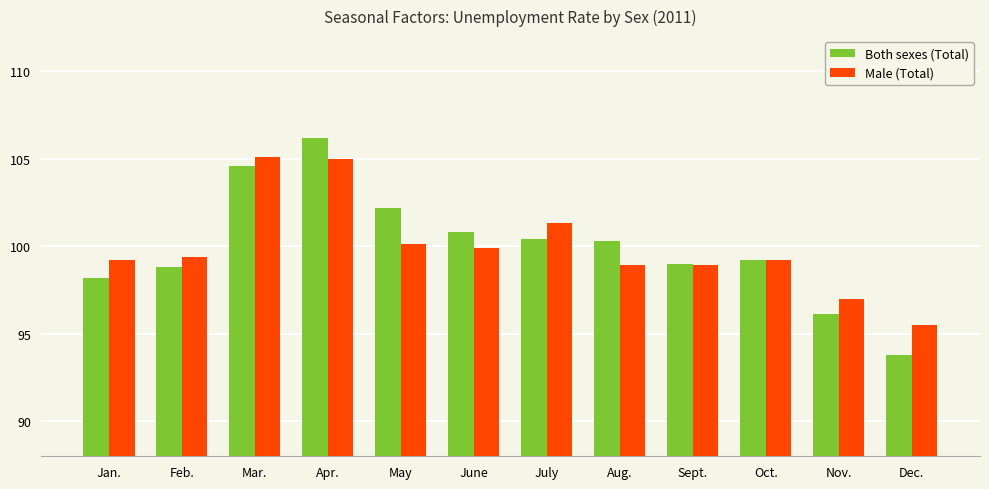

Reading right to left, extract all data points from this chart.

Both sexes (Total): Dec.=93.8	Nov.=96.1	Oct.=99.2	Sept.=99.0	Aug.=100.3	July=100.4	June=100.8	May=102.2	Apr.=106.2	Mar.=104.6	Feb.=98.8	Jan.=98.2
Male (Total): Dec.=95.5	Nov.=97.0	Oct.=99.2	Sept.=98.9	Aug.=98.9	July=101.3	June=99.9	May=100.1	Apr.=105.0	Mar.=105.1	Feb.=99.4	Jan.=99.2